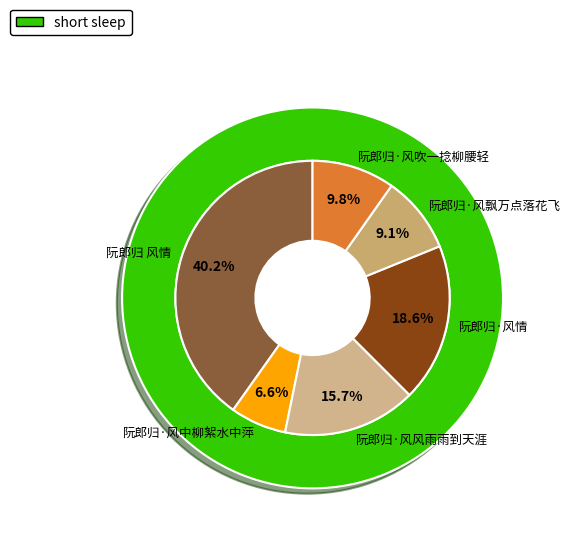

What is the largest slice in the pie chart?

阮郎归 风情